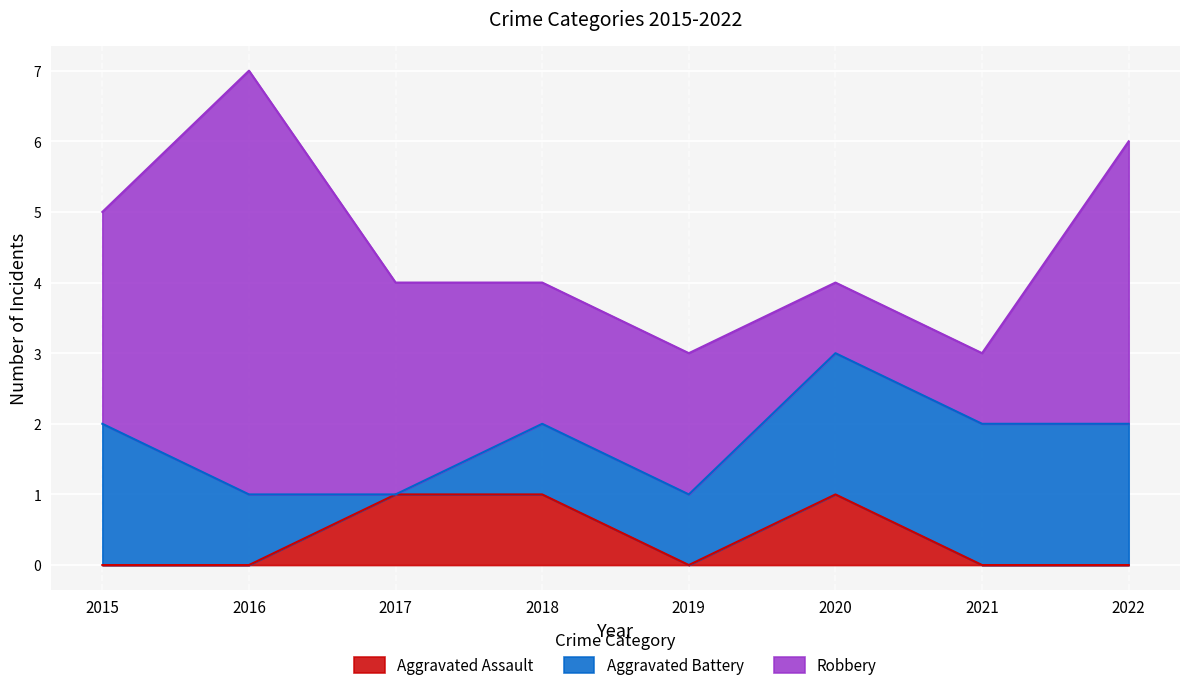

What is the approximate value of Aggravated Battery at 2021?

2